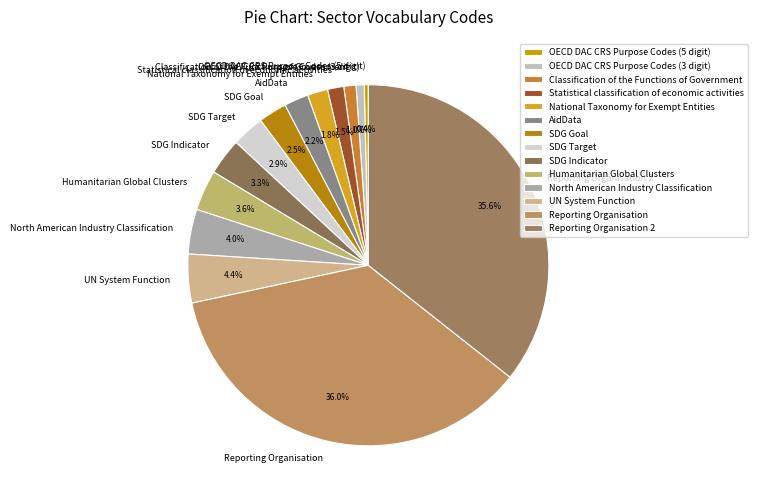

Is there any slice that represents more than half of the pie?

No